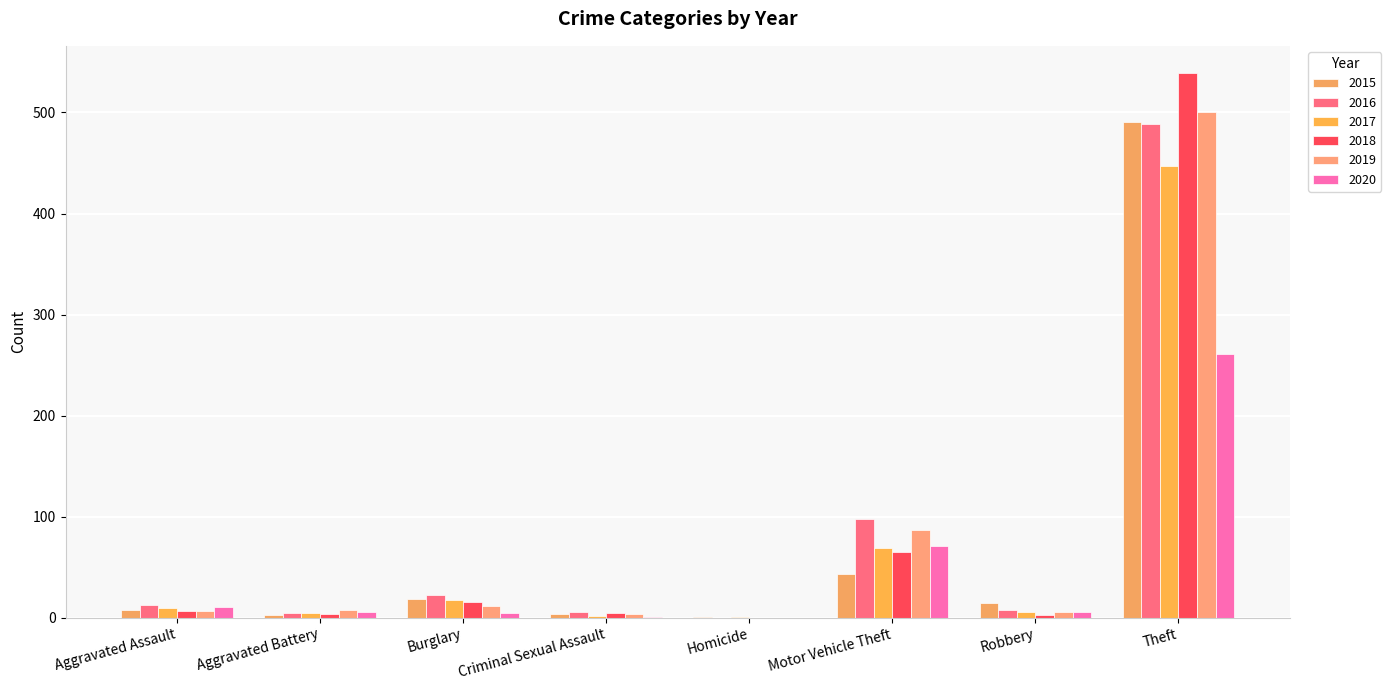

The value of 2015 at Robbery is 10. True or false?

False